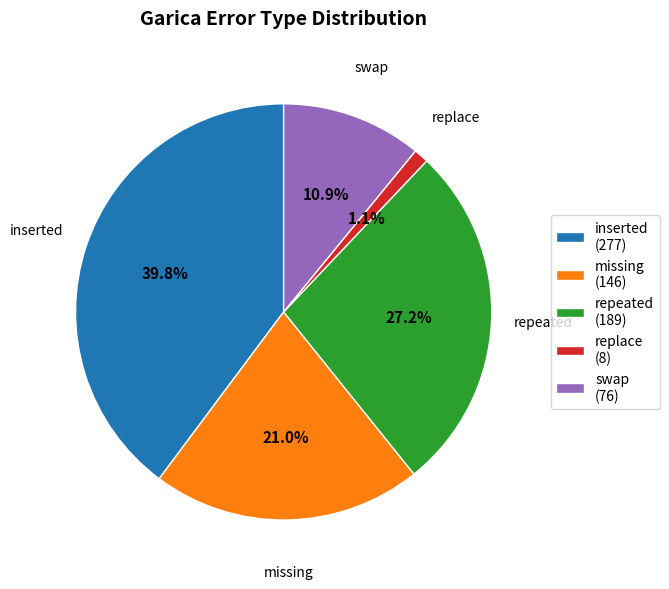

Is the sum of swap and missing greater than half?

No